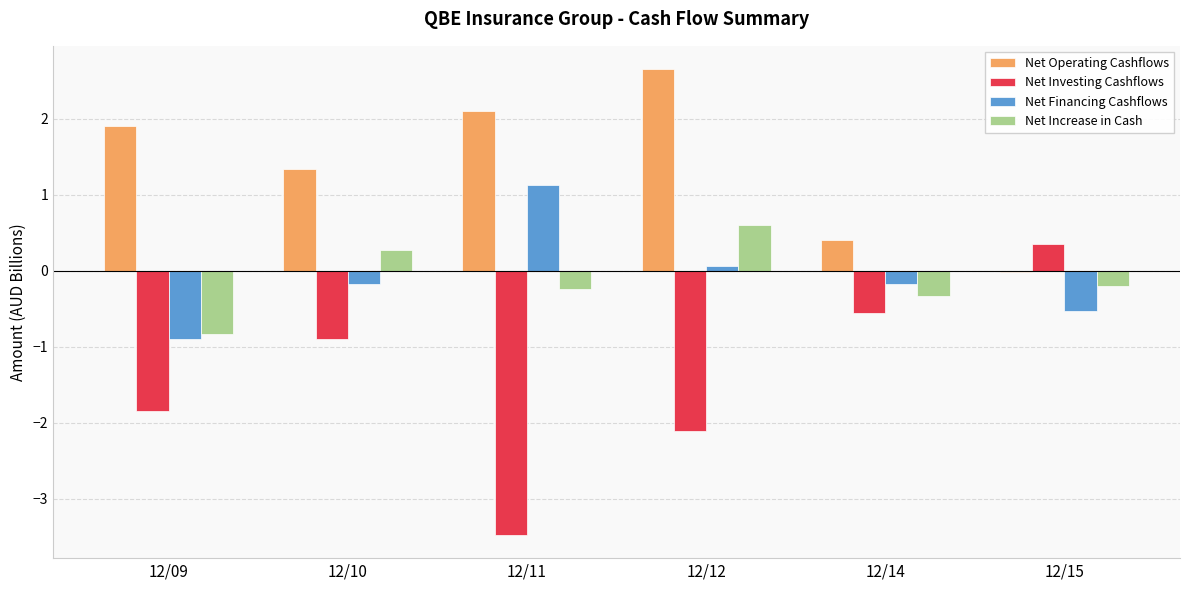

What are all the series names shown in the legend?

Net Operating Cashflows, Net Investing Cashflows, Net Financing Cashflows, Net Increase in Cash